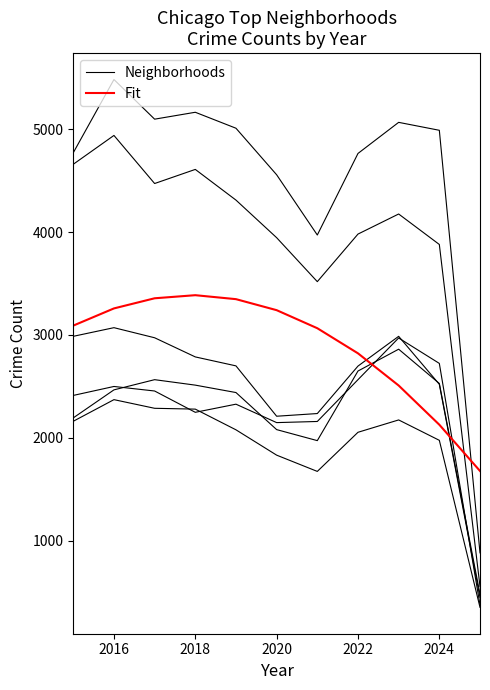

What is the difference between the second highest and second lowest values in the Neighborhoods series?

1192.0